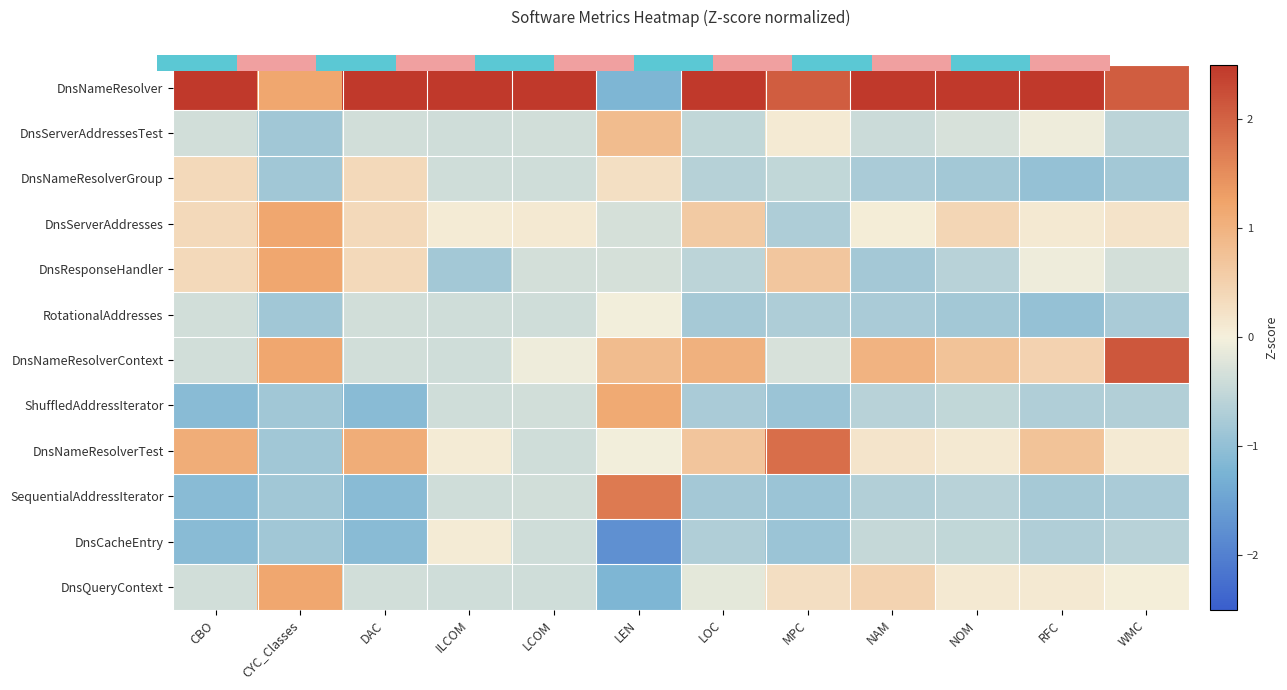

What is the greatest value displayed?

2.5